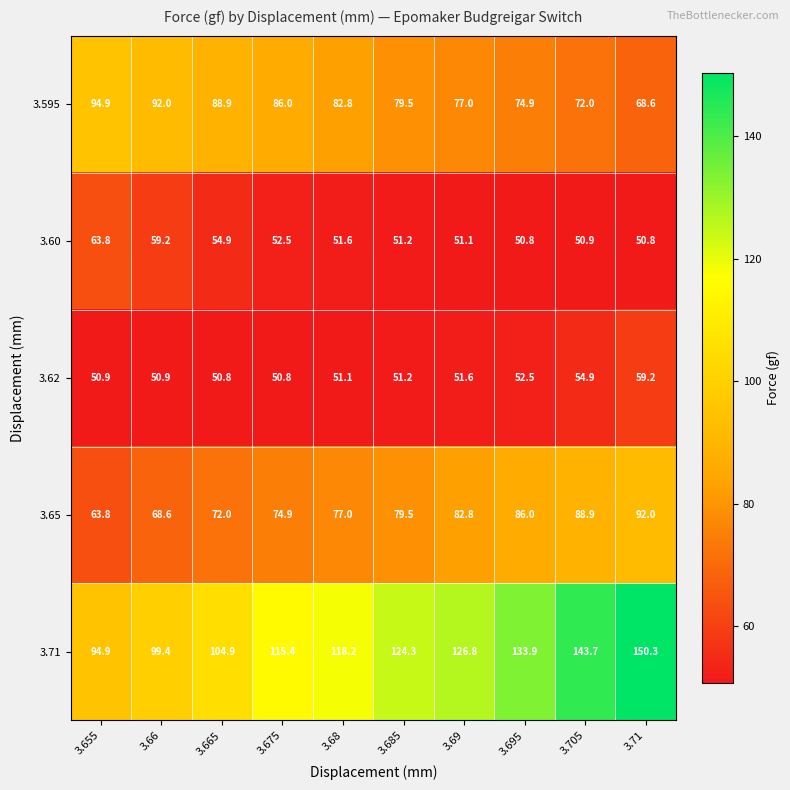

What is the minimum value for 3.60?

50.8